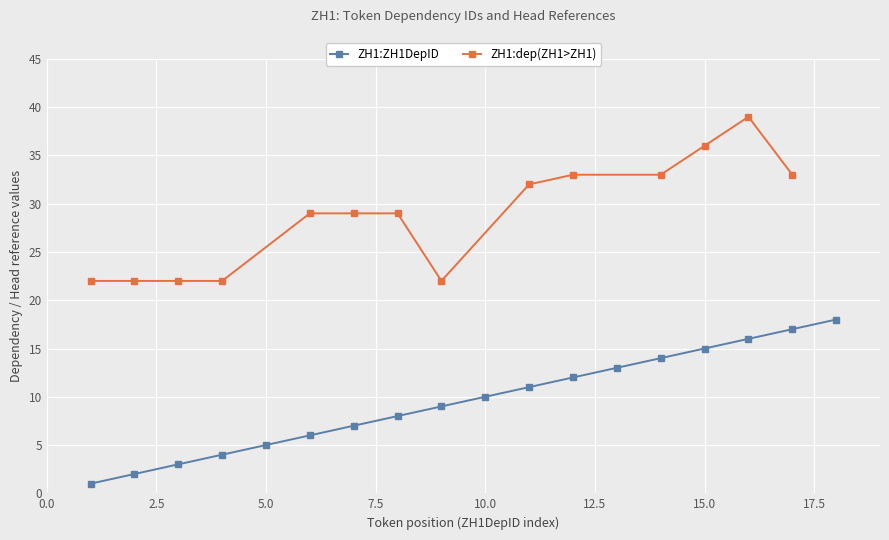

What are all the series names shown in the legend?

ZH1:dep(ZH1>ZH1), ZH1:ZH1DepID